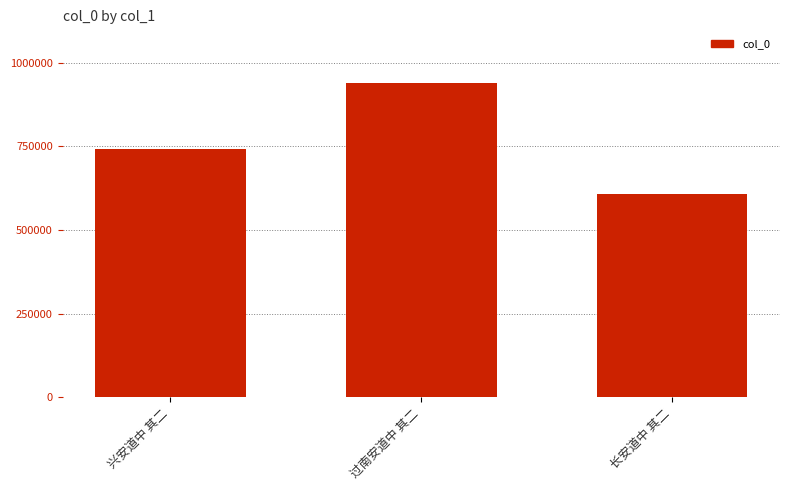

Rank the categories by value from highest to lowest.

过南安道中 其二, 兴安道中 其二, 长安道中 其二